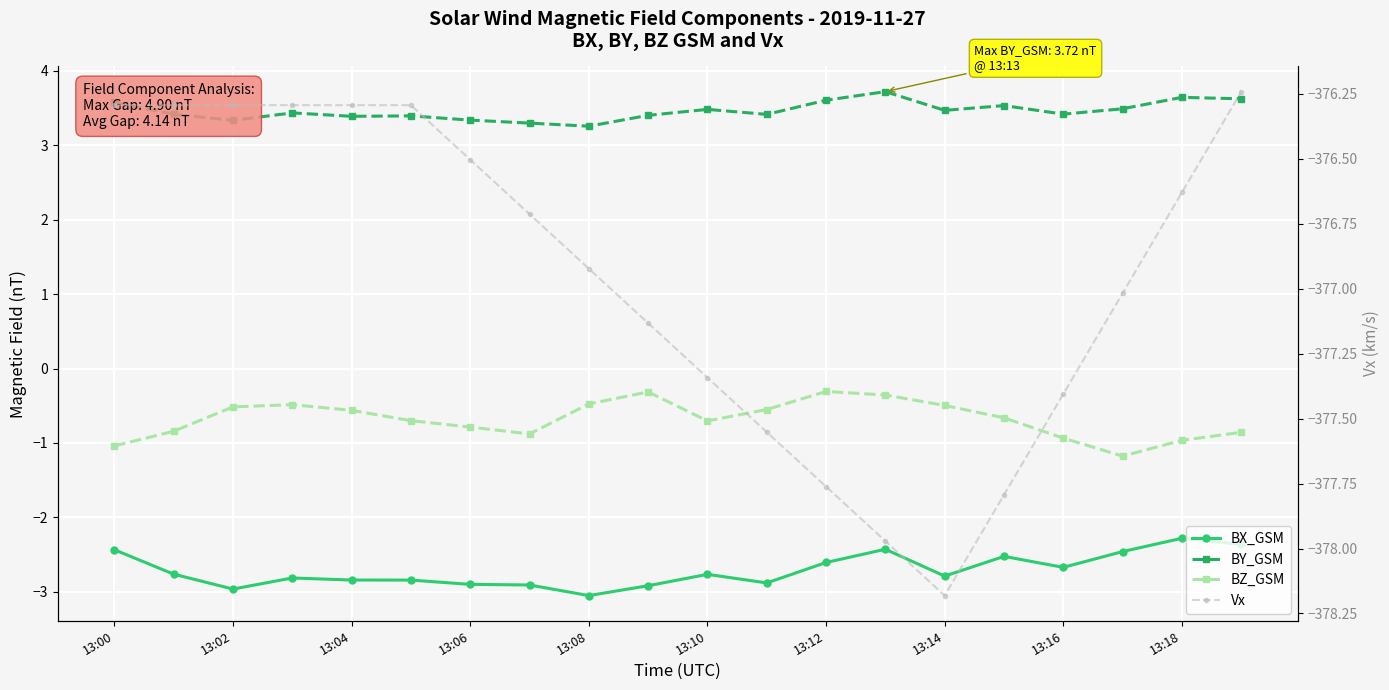

What is the average value of the BX_GSM series?

-2.7